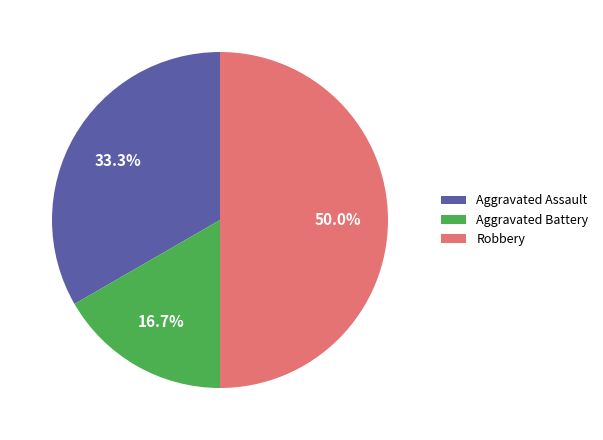

How many segments does this pie chart have?

3